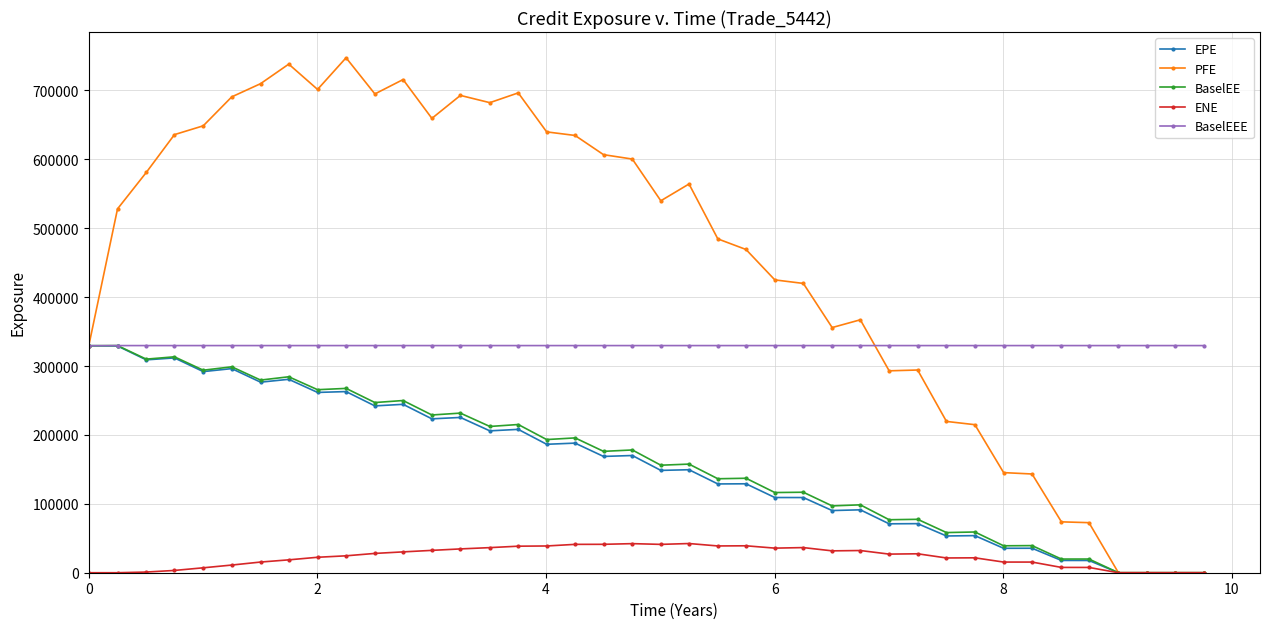

Does the chart have visible grid lines?

Yes